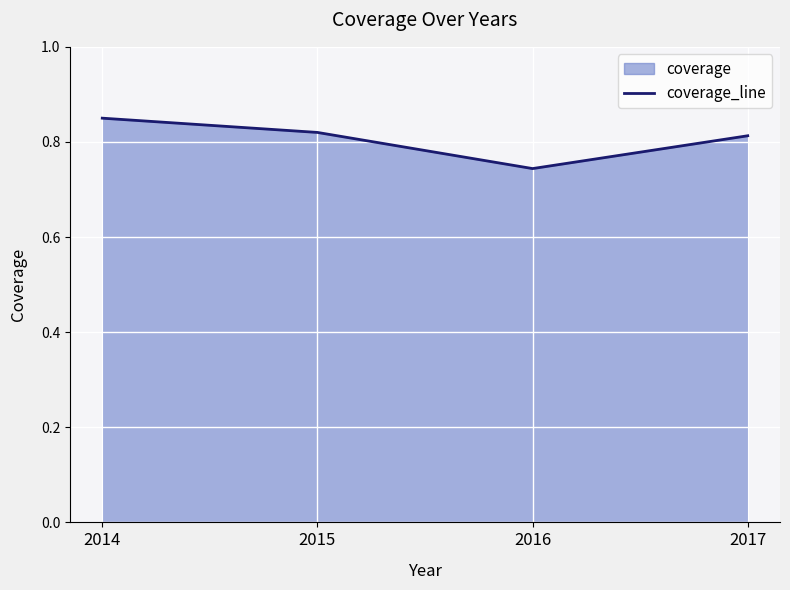

How many lines are shown in the chart?

1